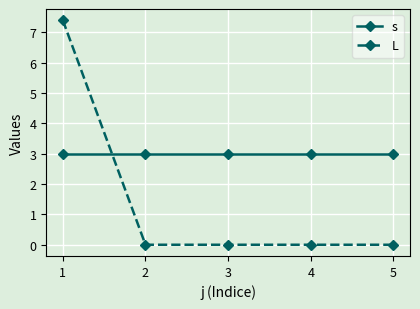

Is the value of s at 1 greater than the value of L at 5?

Yes